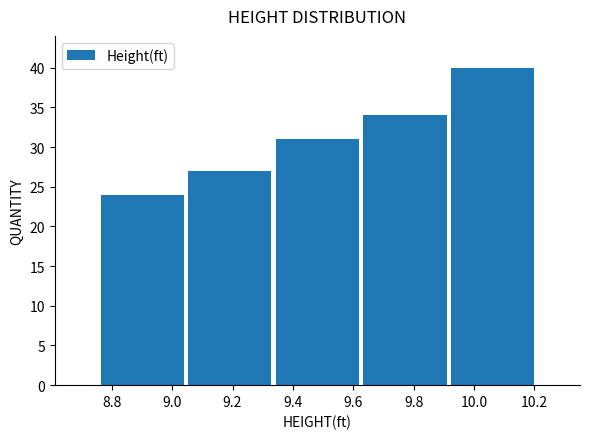

Over which range of the x-axis is the bar tallest?

9.92 to 10.20